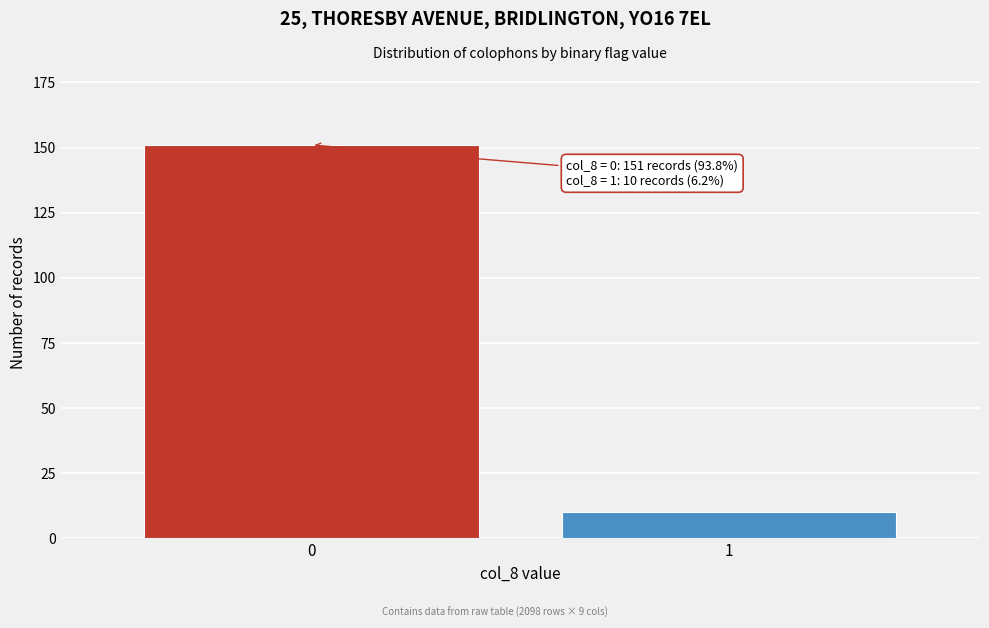

Reading left to right, what are all the values shown in this chart?

0=151	1=10